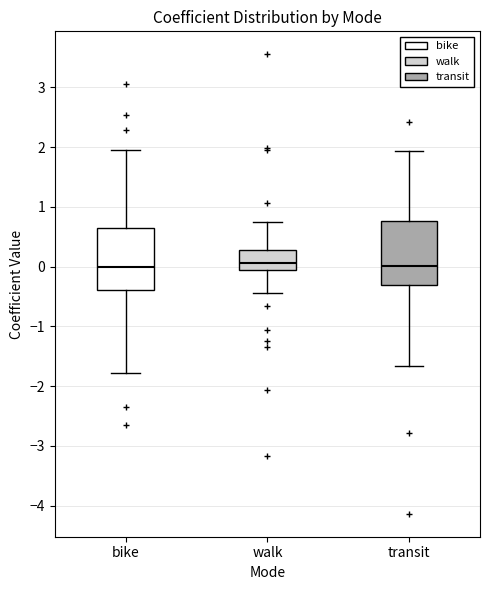

Where does the median line of the box for walk sit on the y-axis? The values are not printed on the chart, so give them approximately, as read against the axis.

0.1